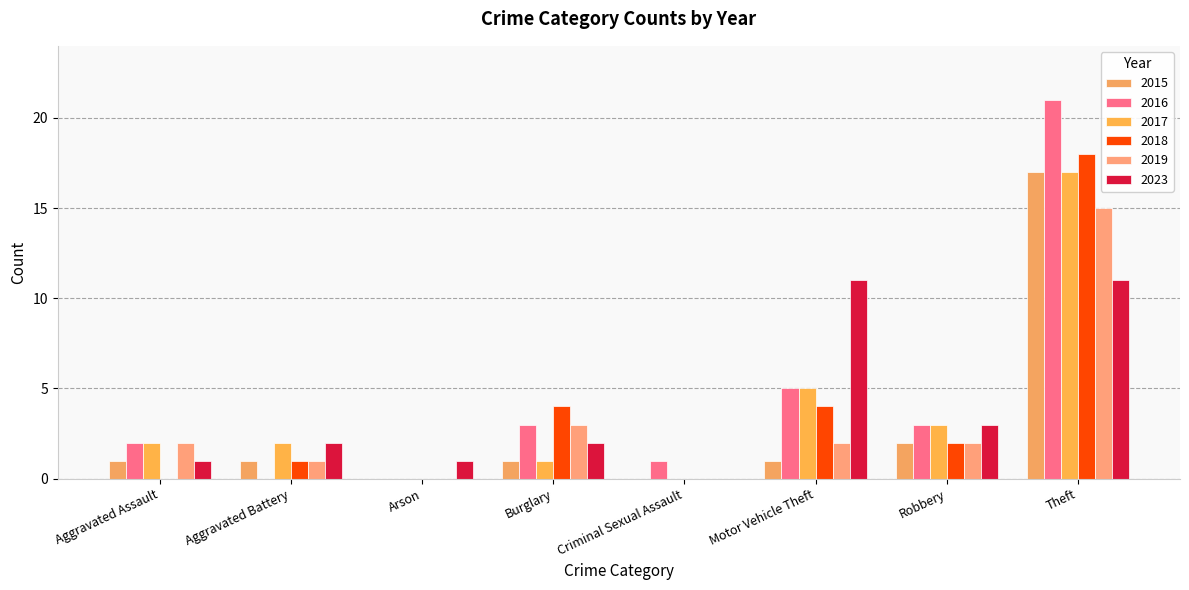

At which label does 2023 first exceed 2?

Motor Vehicle Theft